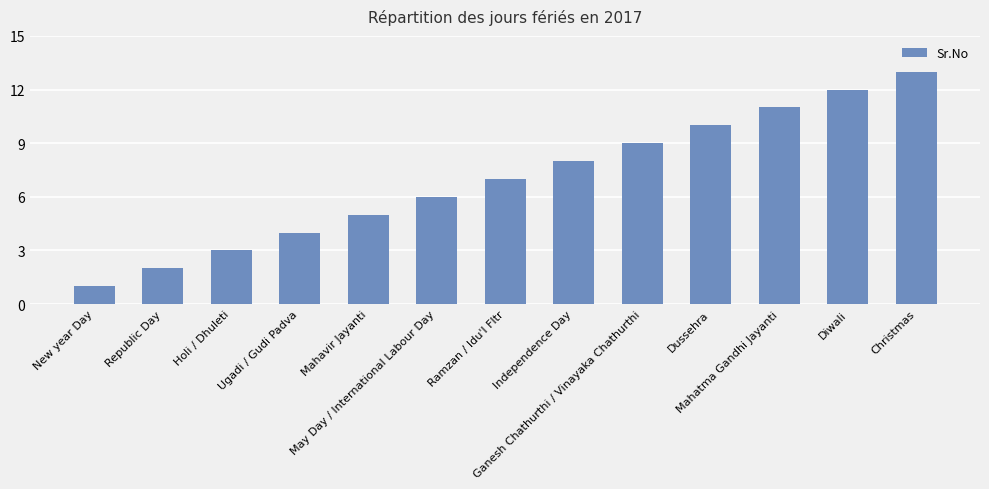

Between Independence Day and New year Day, which is larger?

Independence Day